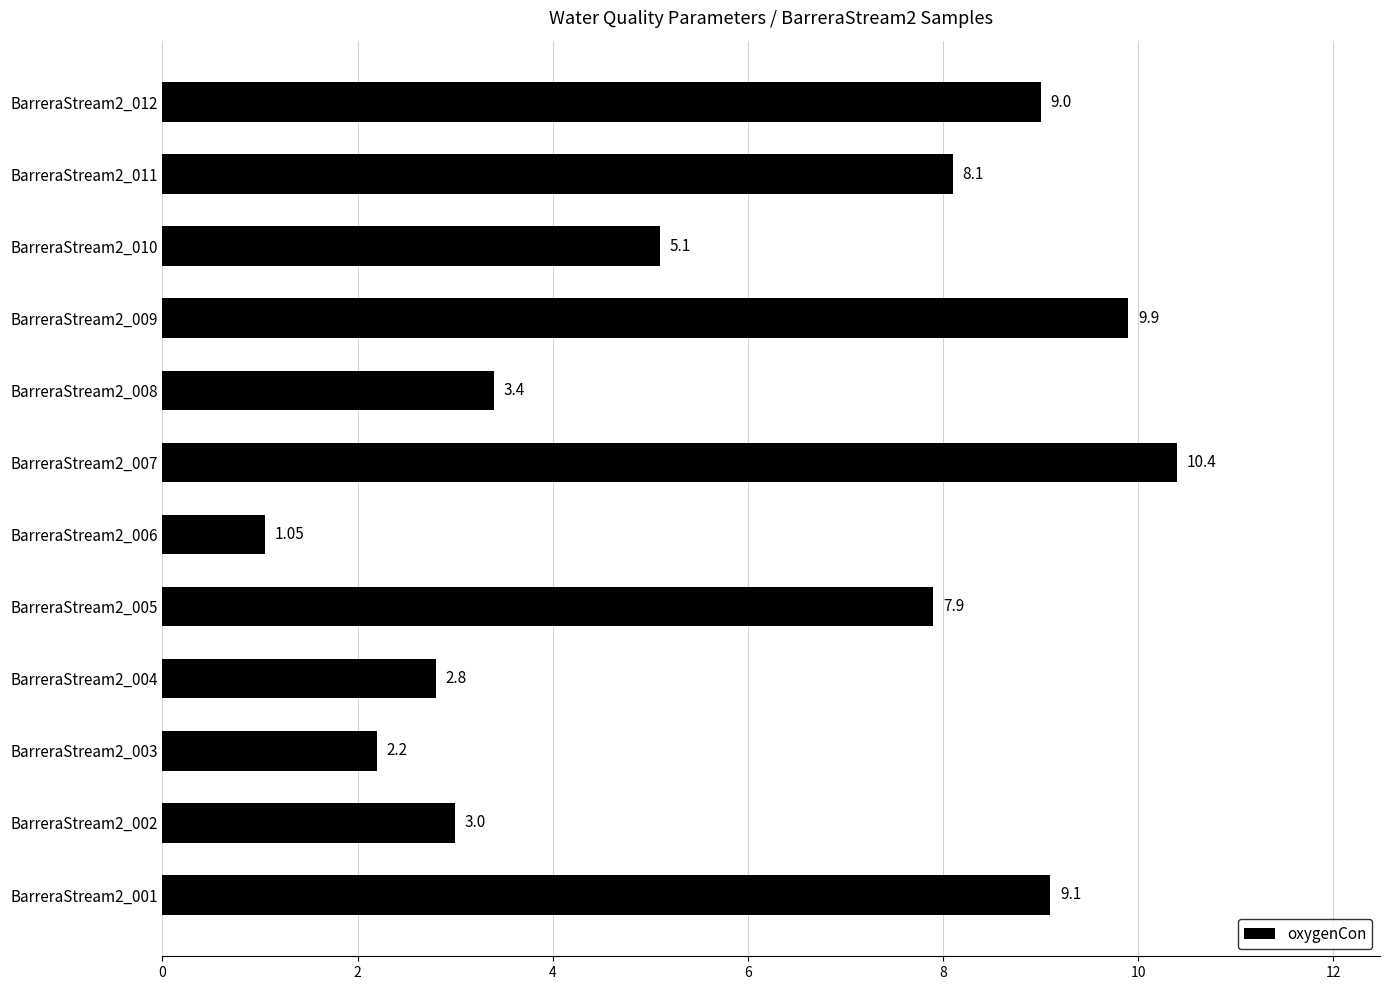

What is the difference between the maximum and second lowest values?

8.2